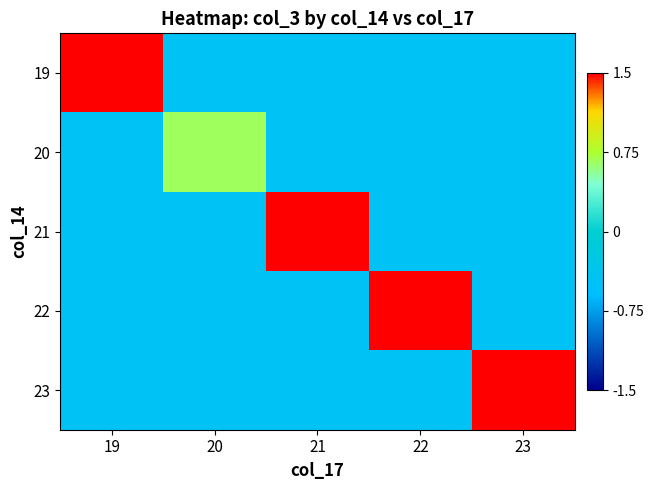

What is the difference between the highest and lowest values at 20?

1.1